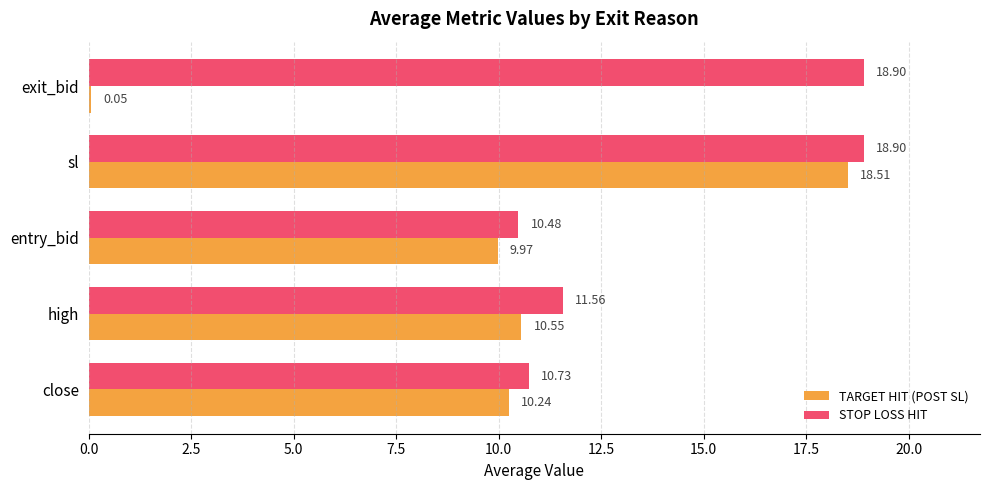

At which label is TARGET HIT (POST SL) closest to 9?

entry_bid